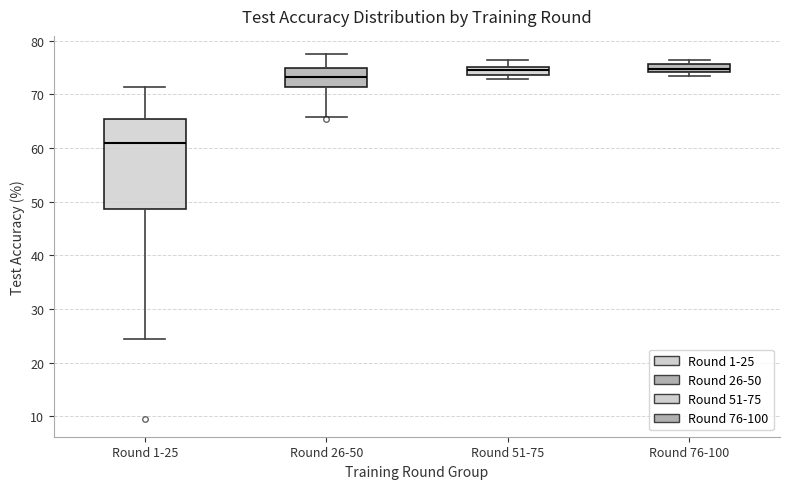

Where does the median line of the box for Round 1-25 sit on the y-axis? The values are not printed on the chart, so give them approximately, as read against the axis.

61